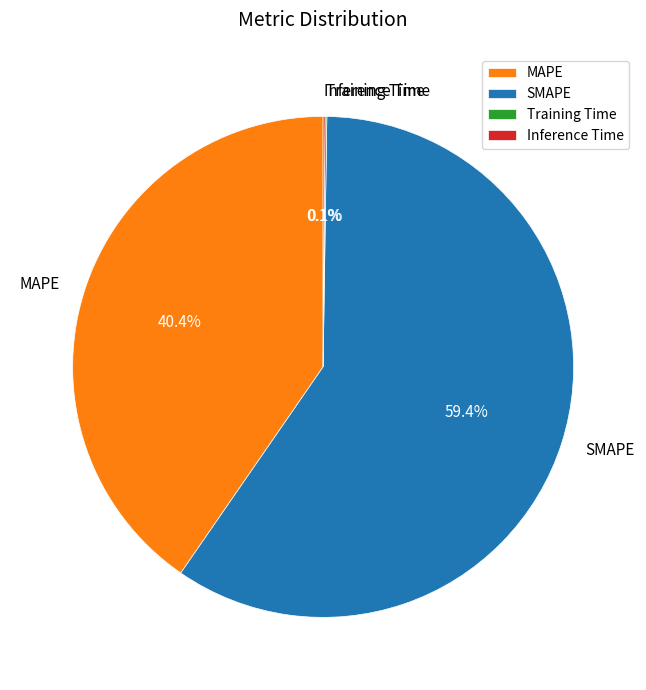

To the nearest percent, what percentage of the pie is SMAPE?

59%